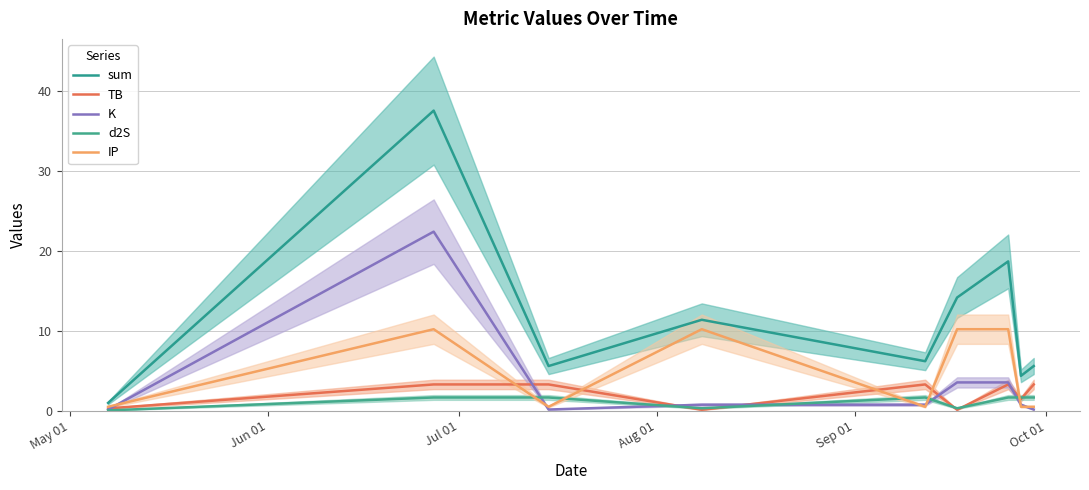

How many lines are shown in the chart?

5